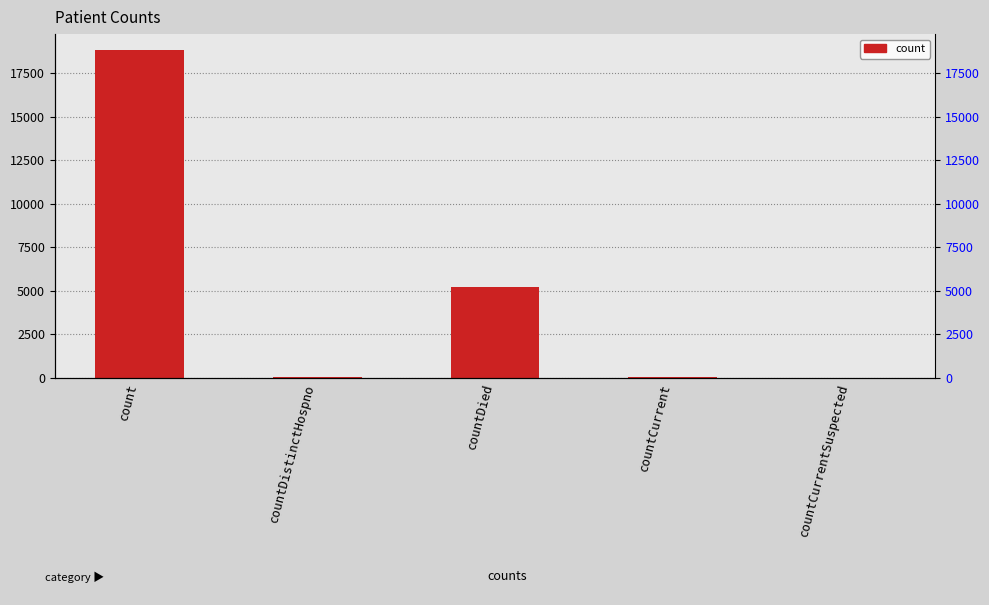

Are the bars grouped side by side (vs. stacked)?

No